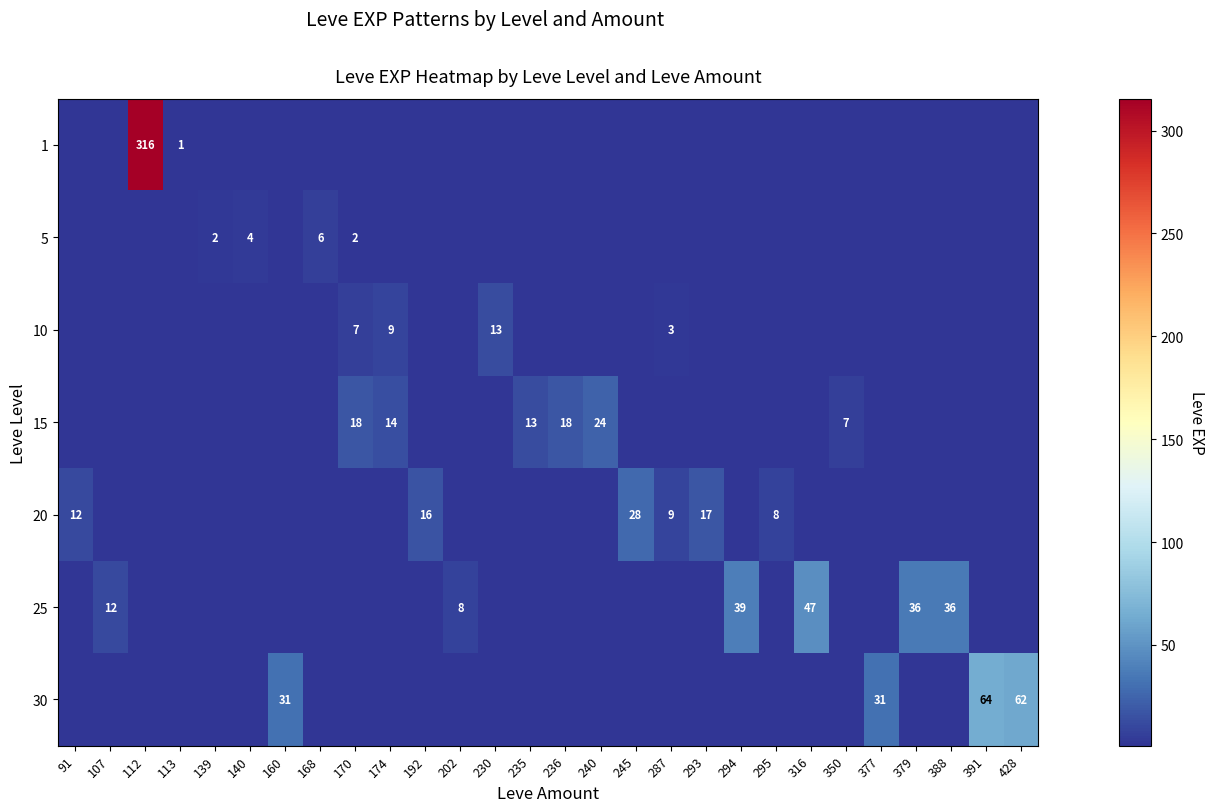

What is the difference between the maximum and minimum values in the 10 series?

13.0